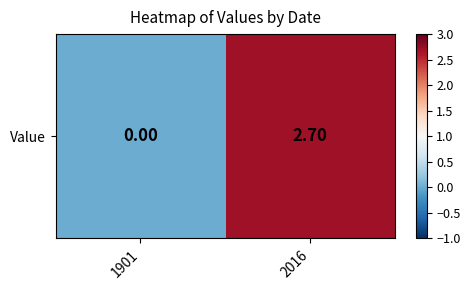

At which label does the data first exceed 2?

2016